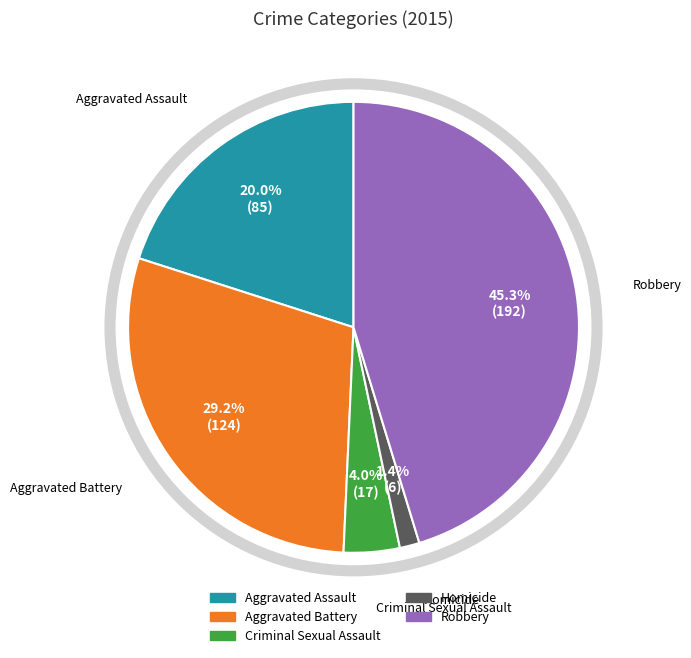

Which has a higher value, Robbery or Homicide?

Robbery